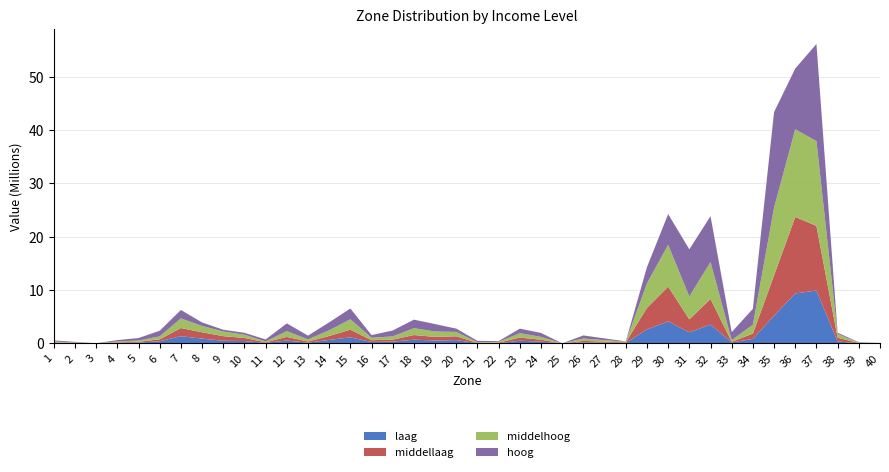

Reading right to left, what are all the values shown in this chart?

laag: 13440.7	32831.7	355813.4	9913235.6	9368914.8	5188235.3	846766.2	174979.0	3542300.3	2072516.7	4135284.5	2621614.4	86973.8	144050.3	211998.6	2300.0	326597.8	501396.7	55587.3	53917.8	614459.6	546688.3	695785.1	326887.2	279111.7	1125003.2	654408.5	137695.1	524057.2	115366.2	443666.8	499125.1	894741.0	1347637.9	393754.3	159565.0	99351.8	3010.7	46698.2	94070.8
middellaag: 15722.7	38845.8	713417.2	12117990.3	14336198.7	7575571.3	990529.5	137967.9	4792431.1	2428314.3	6515329.9	4039900.6	113999.6	181783.1	261890.9	2464.3	359787.6	591431.6	96575.4	54080.7	720614.3	667627.9	874274.7	376937.0	321298.9	1446527.1	734250.5	212808.4	694977.5	91799.7	576911.1	858810.8	1186630.5	1534059.0	367125.2	138414.5	104654.9	3376.0	58896.4	106233.0
middelhoog: 22802.2	61127.2	697589.9	15893594.4	16466336.6	12698569.3	1664563.2	301311.2	6932039.9	4288725.8	7833768.7	4593180.9	124090.2	287889.3	436797.5	3698.7	540005.9	813707.6	144073.6	111175.4	816430.2	1014592.9	1284094.1	622485.3	442546.1	1957847.2	1069228.8	405667.2	1082953.8	153661.8	605580.9	870522.6	1188778.6	1797818.3	558269.9	238285.2	167882.8	5415.6	85272.0	151277.2
hoog: 30547.0	83725.6	243544.2	18225848.6	11372929.5	17918615.8	2993601.5	1497139.8	8586941.6	8852516.9	5760859.5	3043473.0	53679.4	322076.6	583763.8	5115.7	731548.7	859441.8	142157.8	253232.9	620615.8	1393663.6	1600535.6	1094605.4	519547.3	2014279.4	1489508.6	700976.5	1451792.5	379351.0	359964.6	335139.4	658529.1	1588809.1	1055068.6	468494.7	245402.0	7436.4	103699.5	213236.7